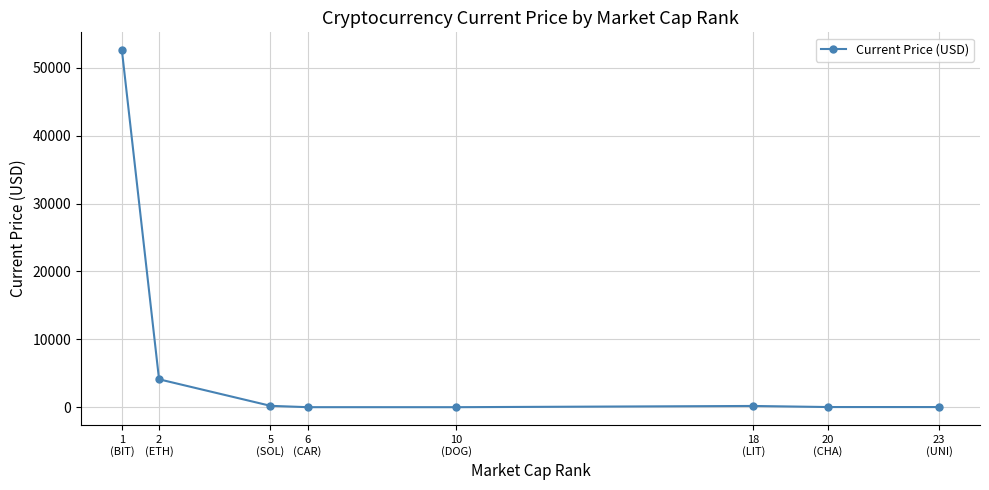

True or false: the data has more than 0 interior local peaks.

True